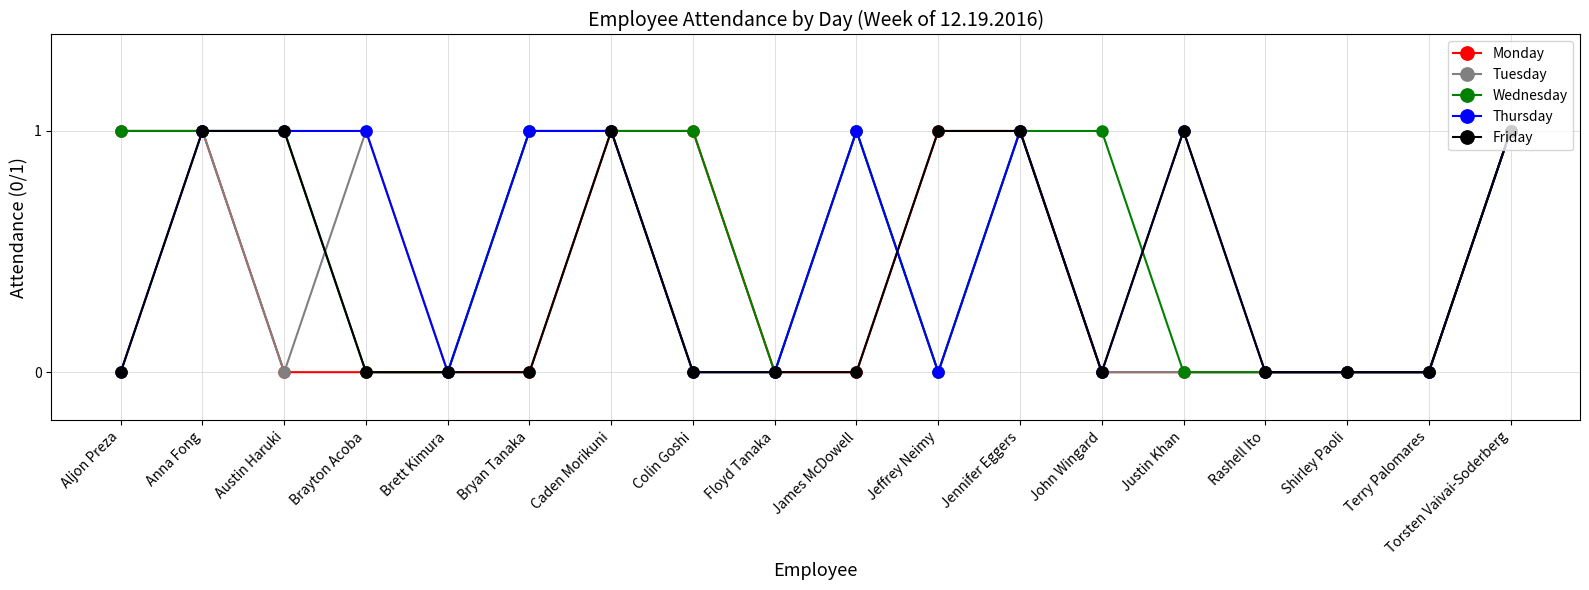

Is it true that Thursday equals 1 at Torsten Vaivai-Soderberg?

True